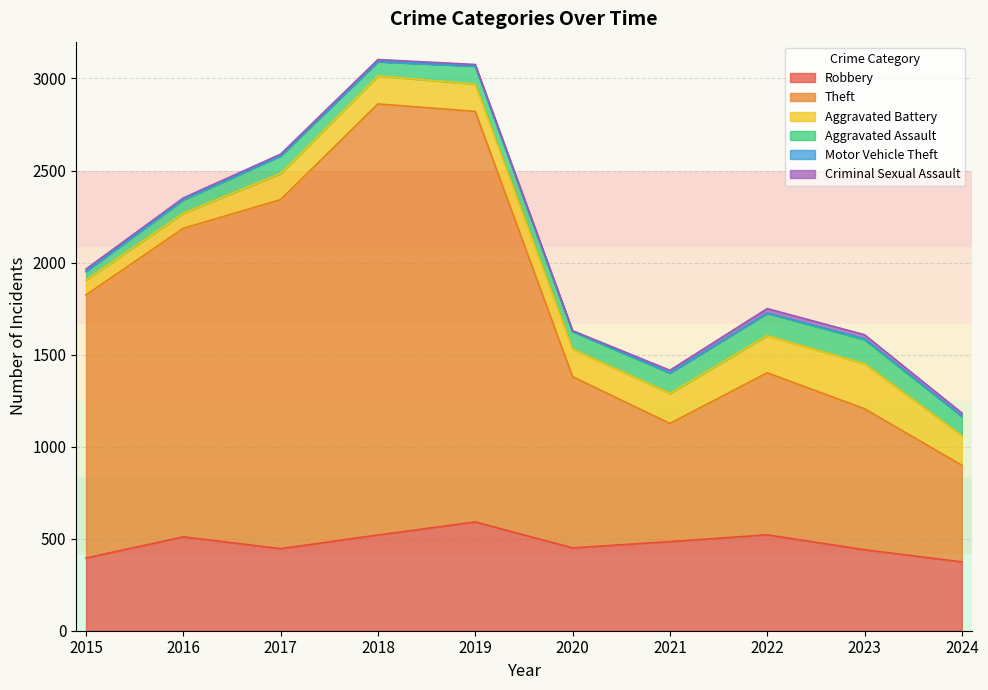

At how many categories does at least one series exceed 1565?

4